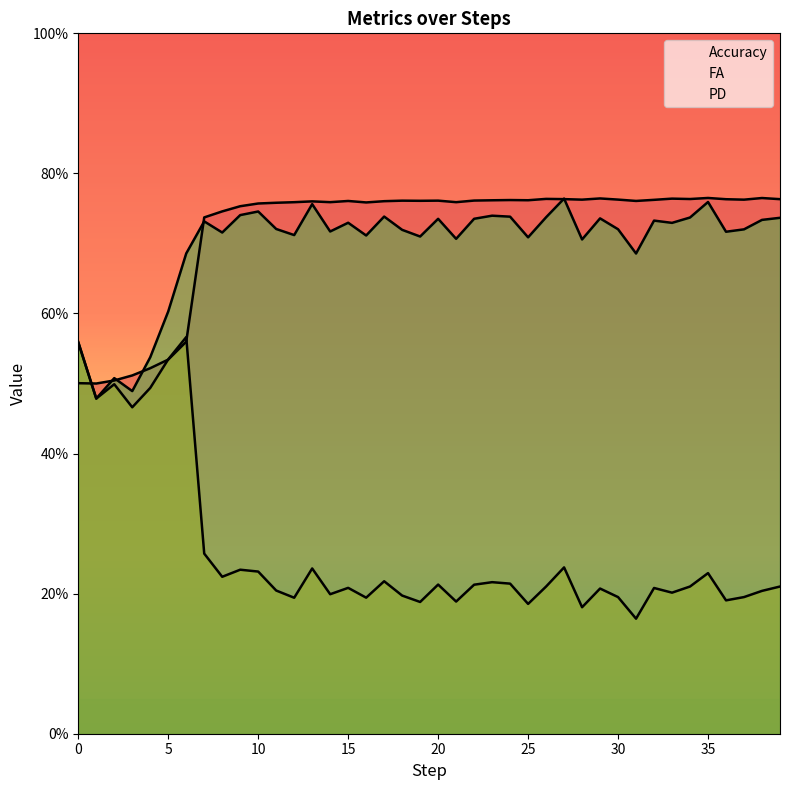

What is the difference between the PD values at 25 and 10?

0.1